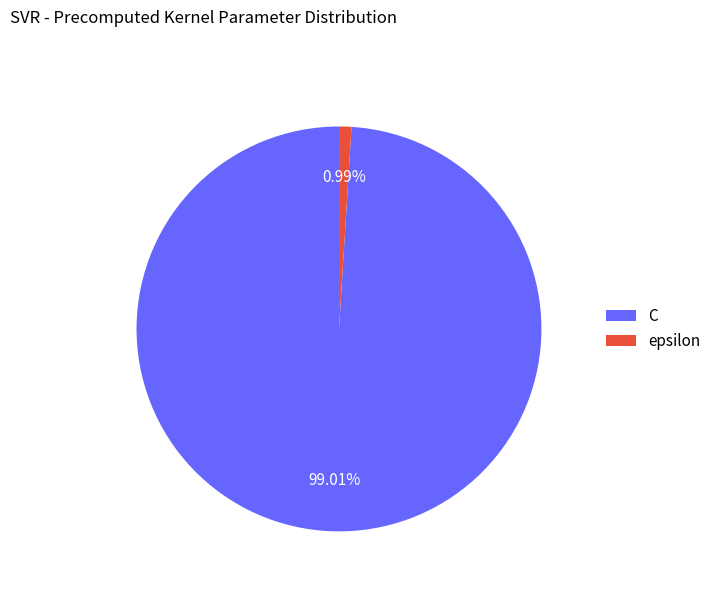

Is it true that epsilon is 1% of the pie?

True